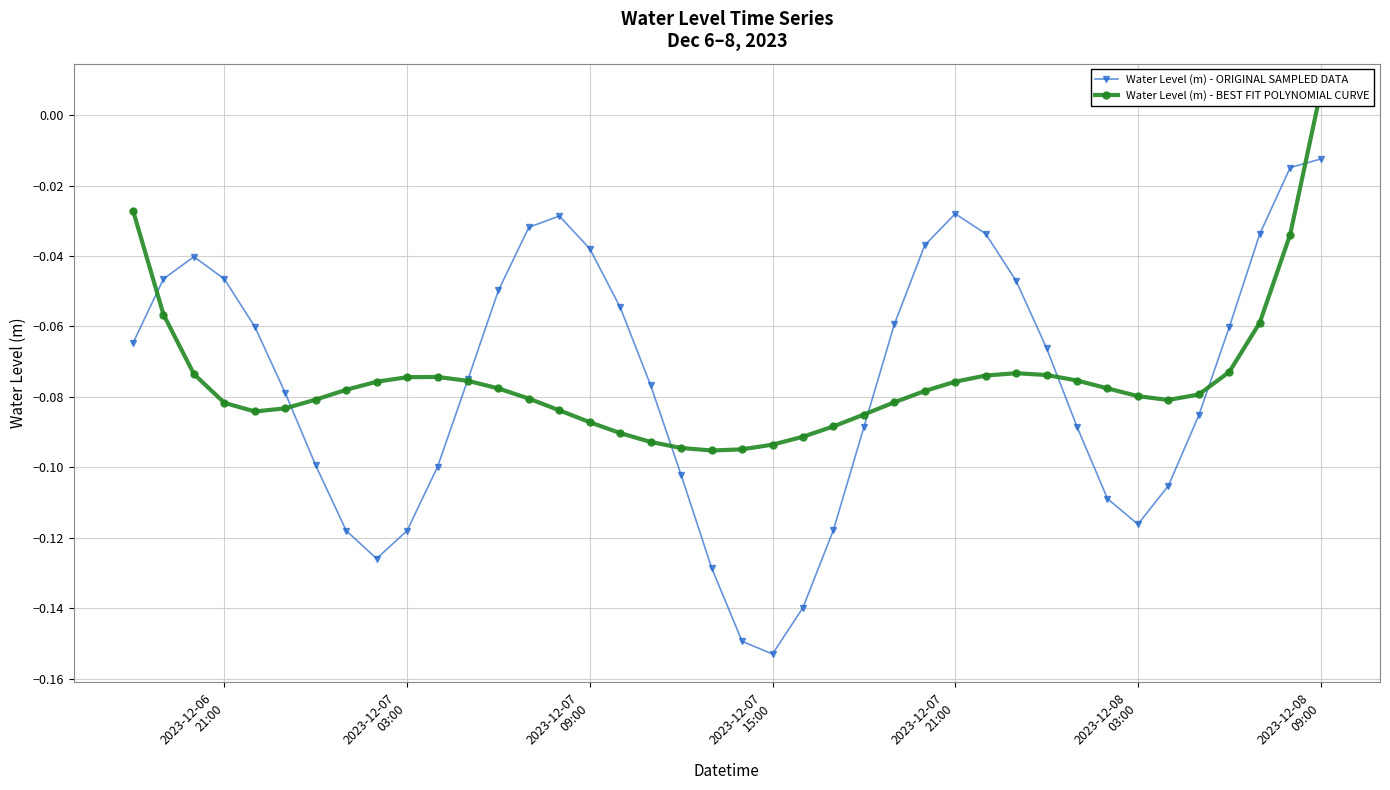

List the series in order of their overall mean, lowest first.

Water Level (m) - BEST FIT POLYNOMIAL CURVE, Water Level (m) - ORIGINAL SAMPLED DATA